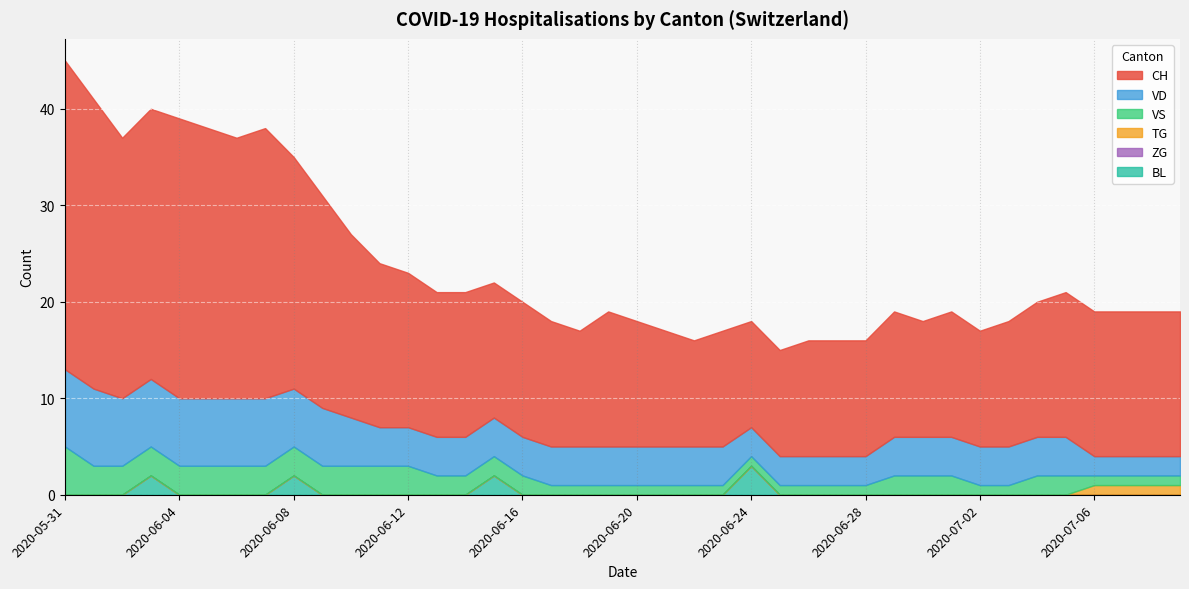

True or false: TG has a value of 0 at 2020-05-31.

True